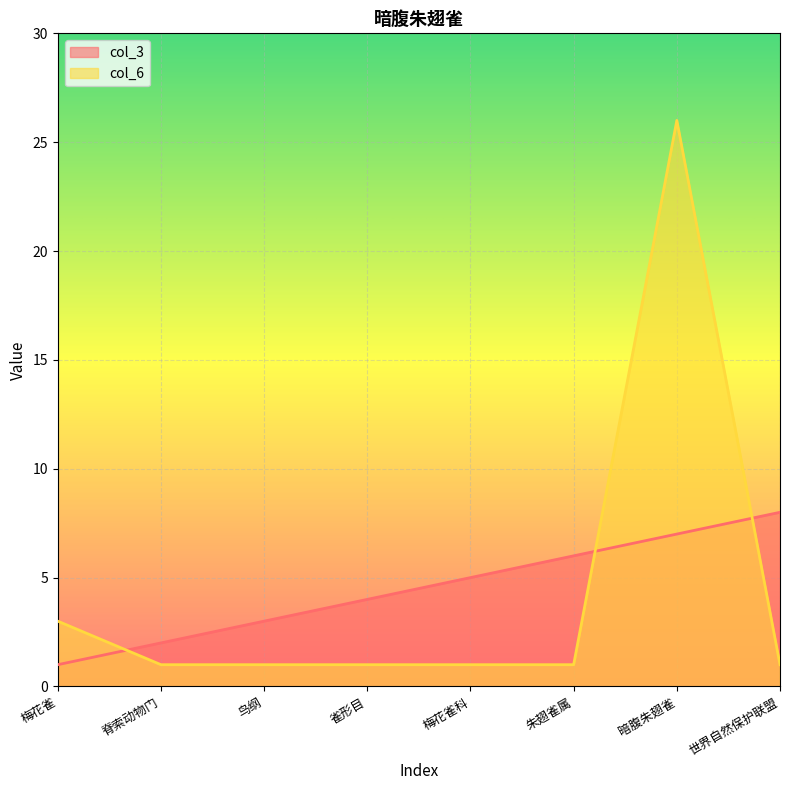

What is the spread (max minus min) of values at 梅花雀科?

4